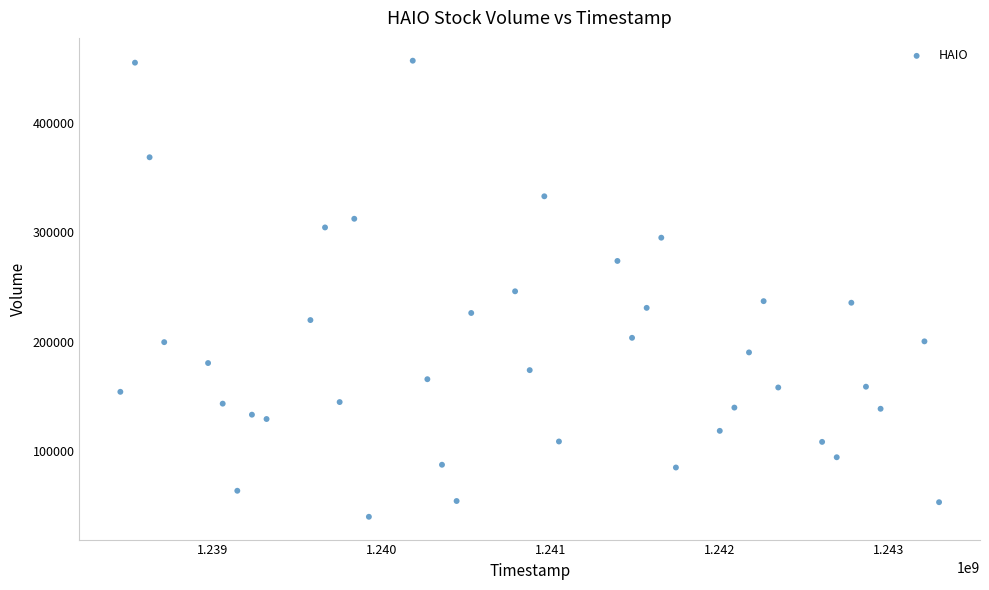

What is the range of X values (max minus min)?

4838400